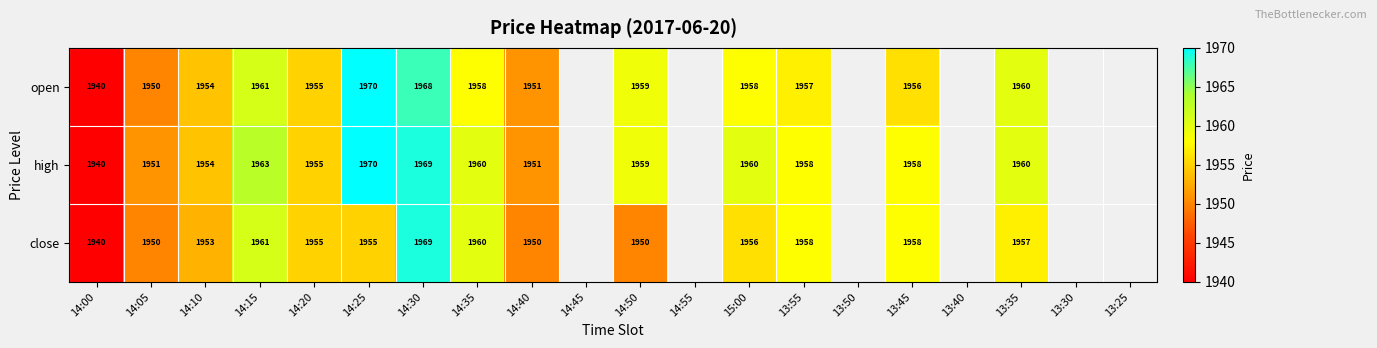

What is the sum of the open values at 13:55 and 14:00?

3897